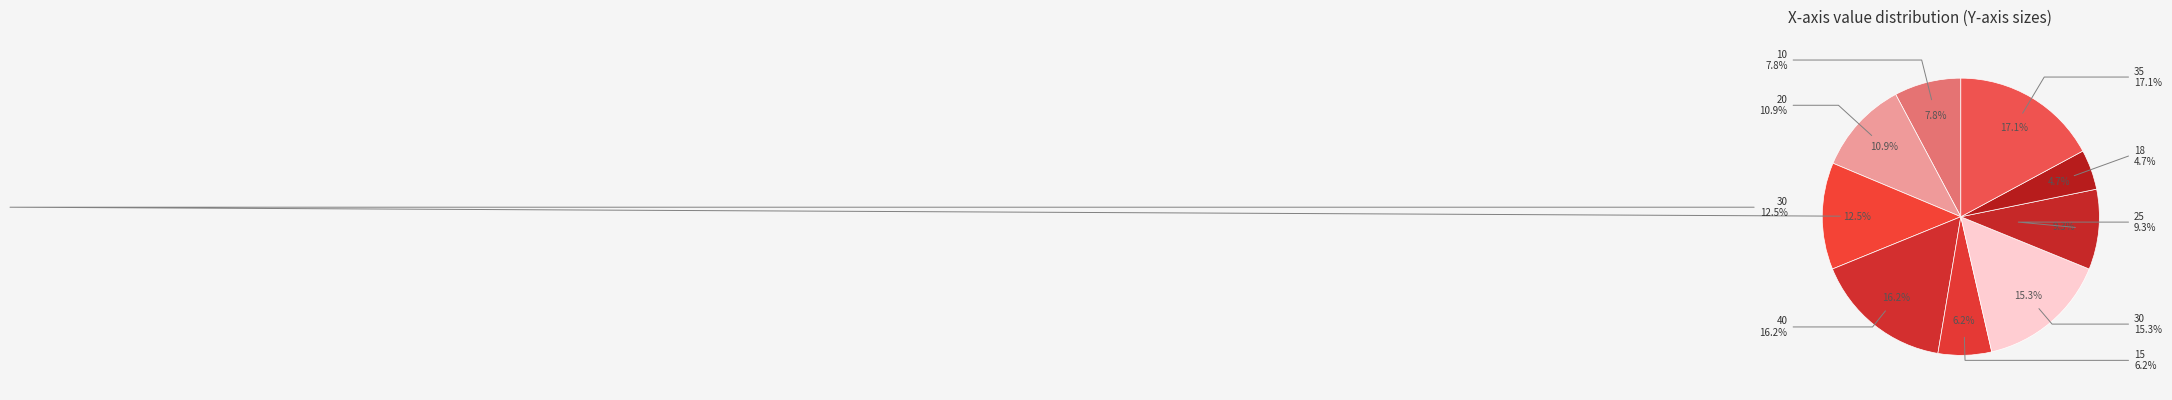

Which category has the biggest portion of the pie?

35